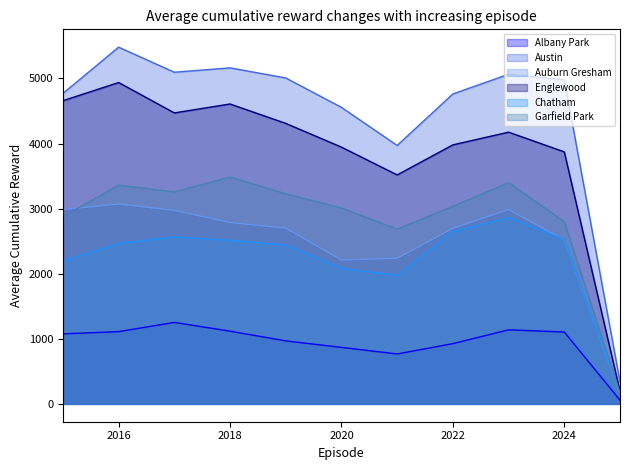

Is the value of Englewood at 2018 greater than the value of Albany Park at 2018?

Yes